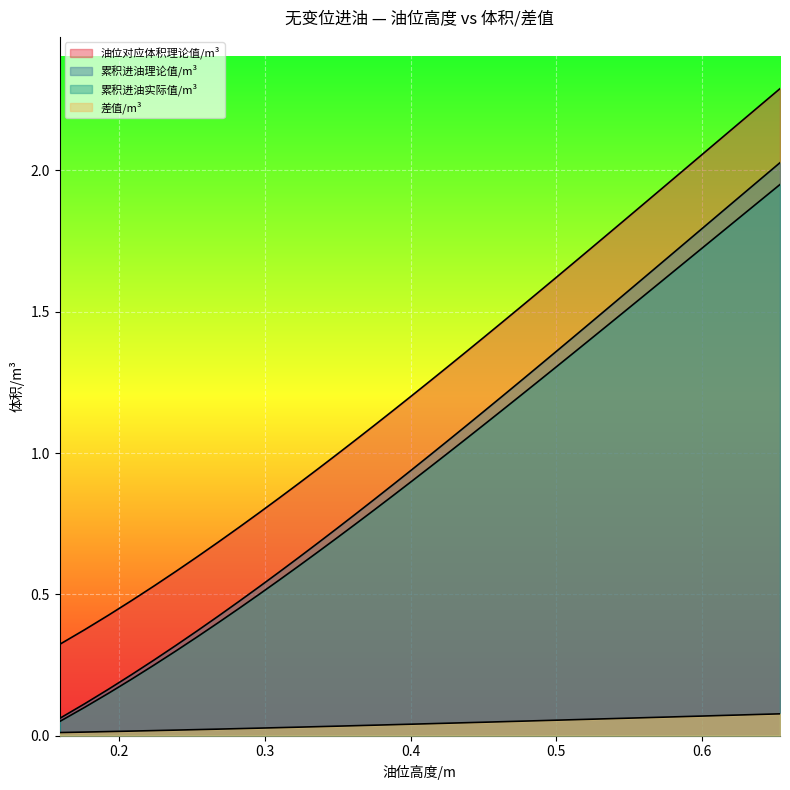

How many lines are shown in the chart?

4